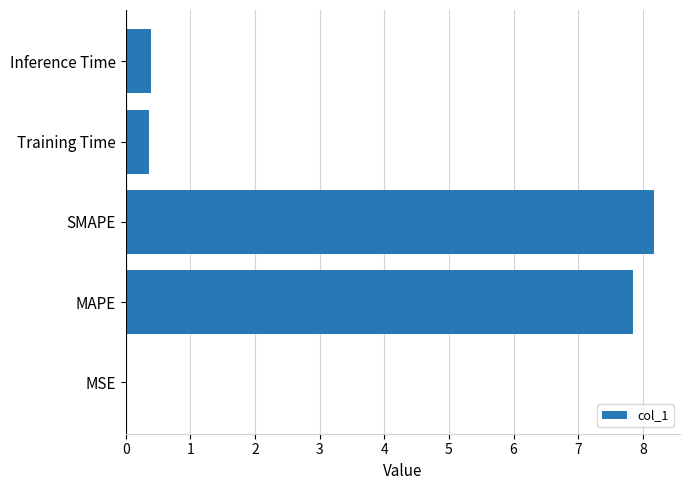

What value does the data have at Inference Time?

0.4